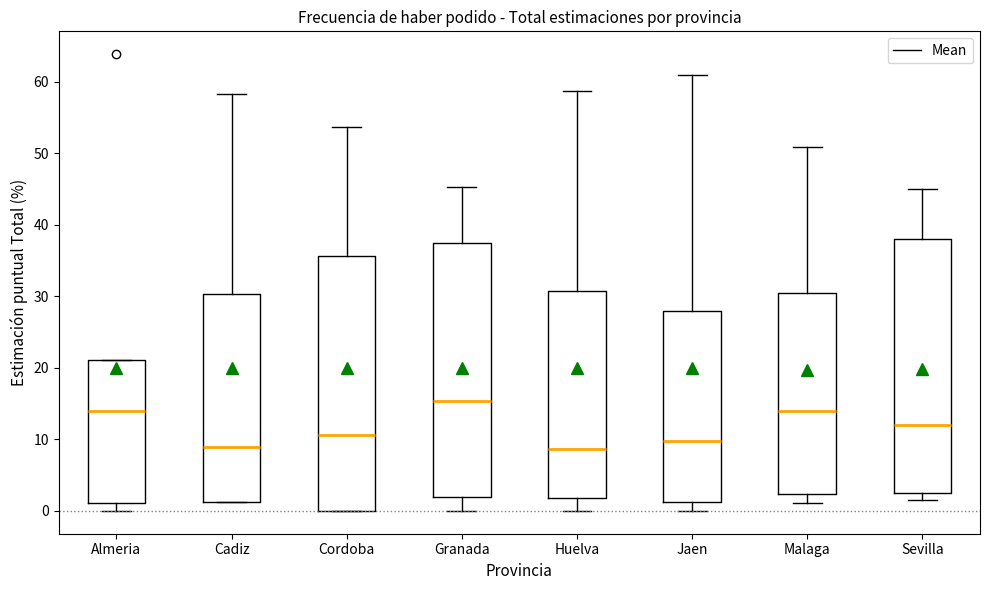

Reading left to right, transcribe this box plot: for each box, give where its median line is, the range the box spans, and where its two whiskers end, as read against the y-axis. The values are not printed on the chart, so give them approximately, as read against the axis.

Almeria: median 14, box 1 to 21, whiskers 0 to 21
Cadiz: median 9, box 1 to 30, whiskers 1 to 58
Cordoba: median 11, box 0 to 36, whiskers 0 to 54
Granada: median 15, box 2 to 37, whiskers 0 to 45
Huelva: median 9, box 2 to 31, whiskers 0 to 59
Jaen: median 10, box 1 to 28, whiskers 0 to 61
Malaga: median 14, box 2 to 30, whiskers 1 to 51
Sevilla: median 12, box 3 to 38, whiskers 2 to 45